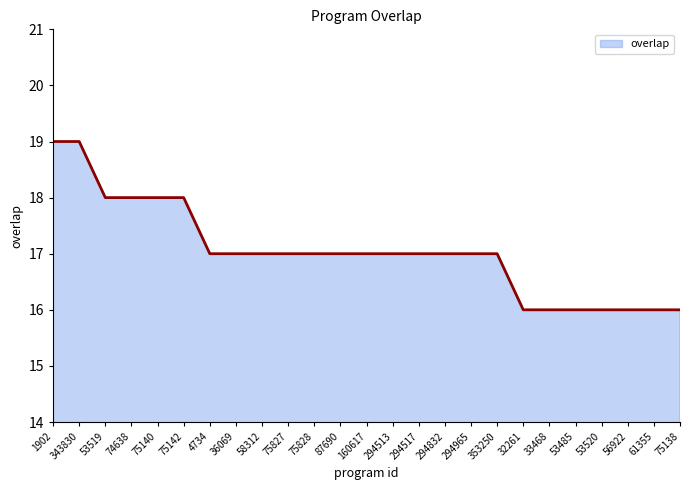

The chart shows a value of 6 at 75140. True or false?

False